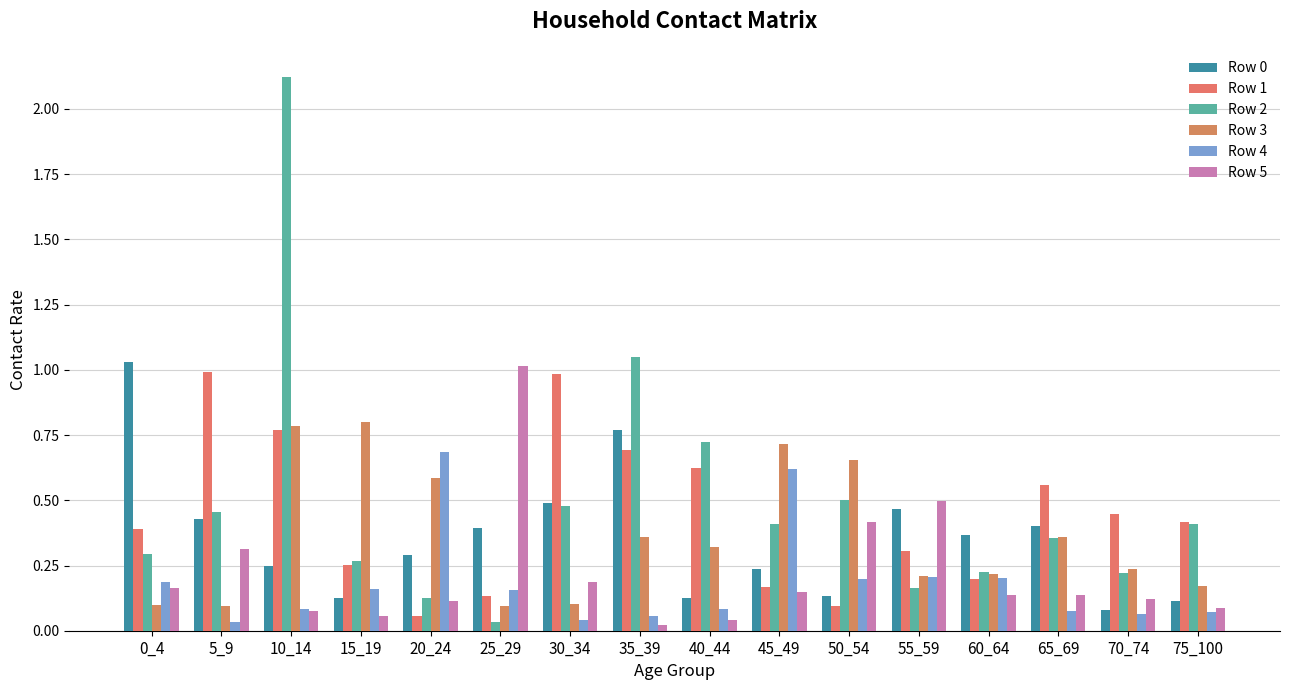

What is the average value of the Row 3 series?

0.4